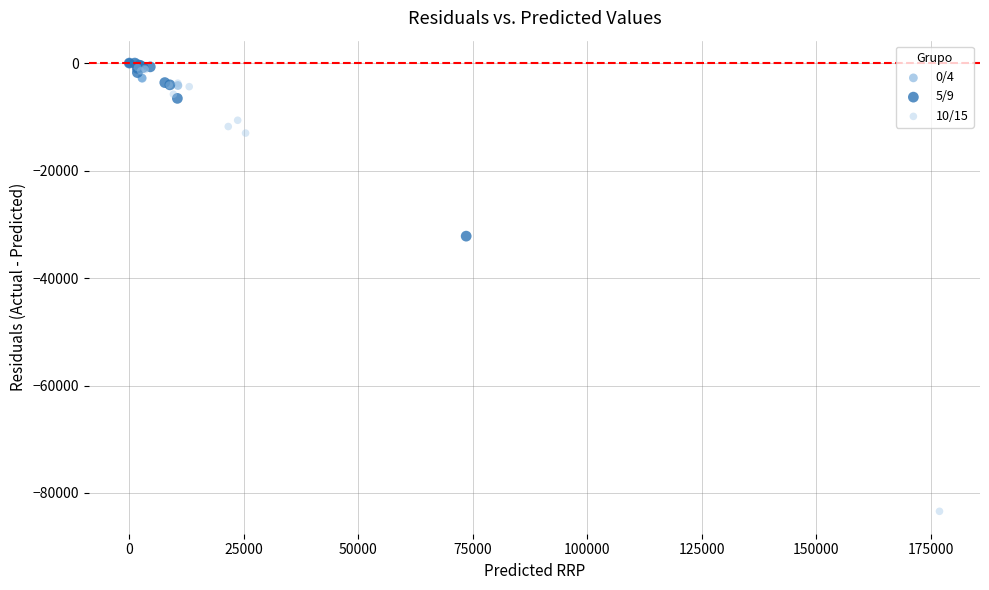

Which series contains the lowest Y value?

10/15